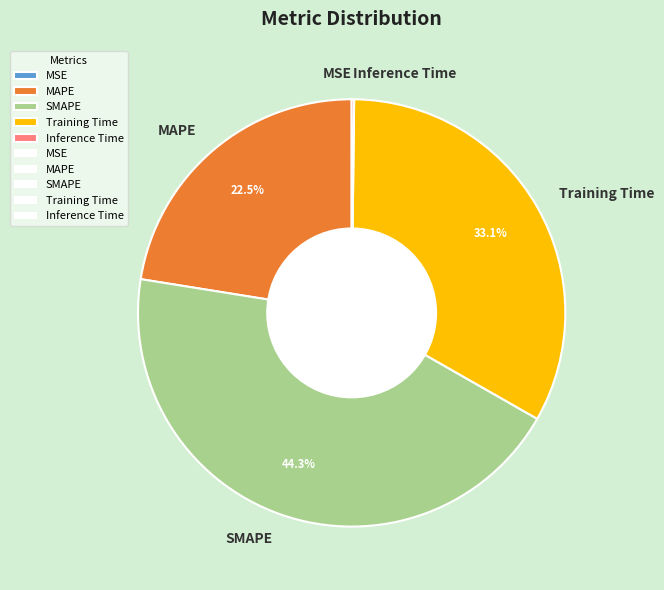

What percentage is the Training Time slice, to the nearest percent?

33%